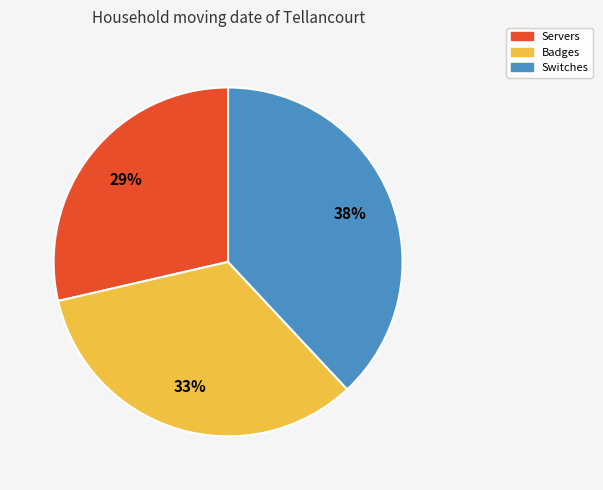

Does any single category account for the majority?

No